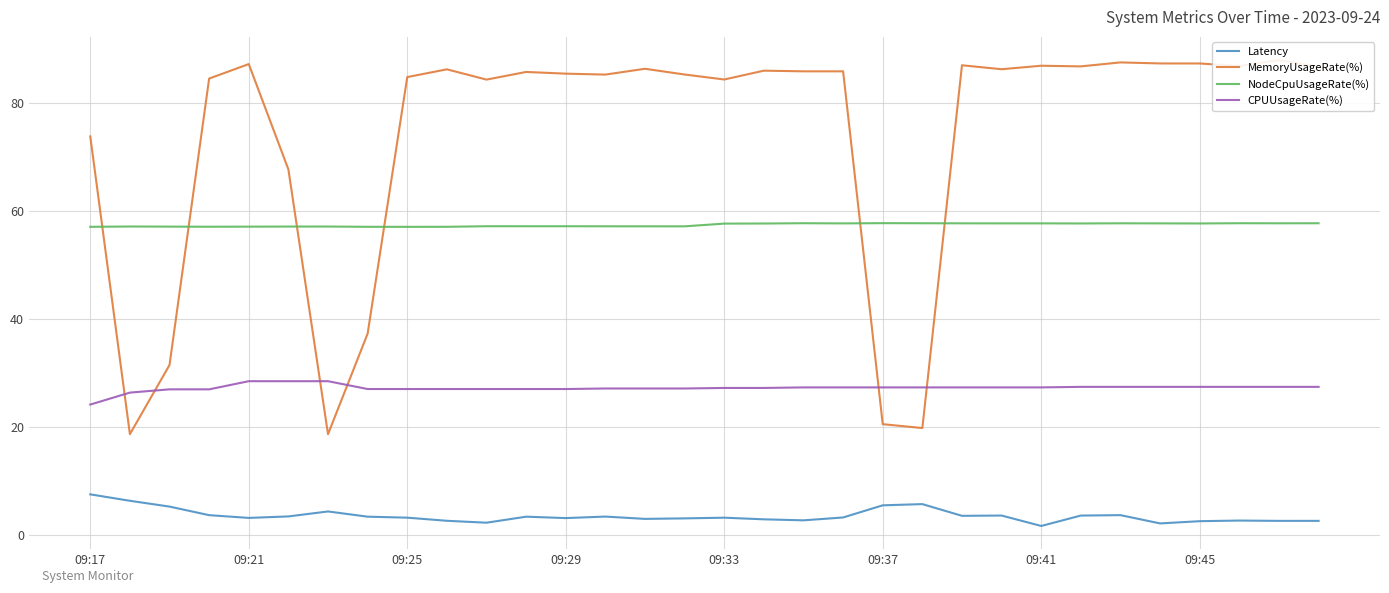

True or false: Latency and CPUUsageRate(%) intersect in this chart.

False